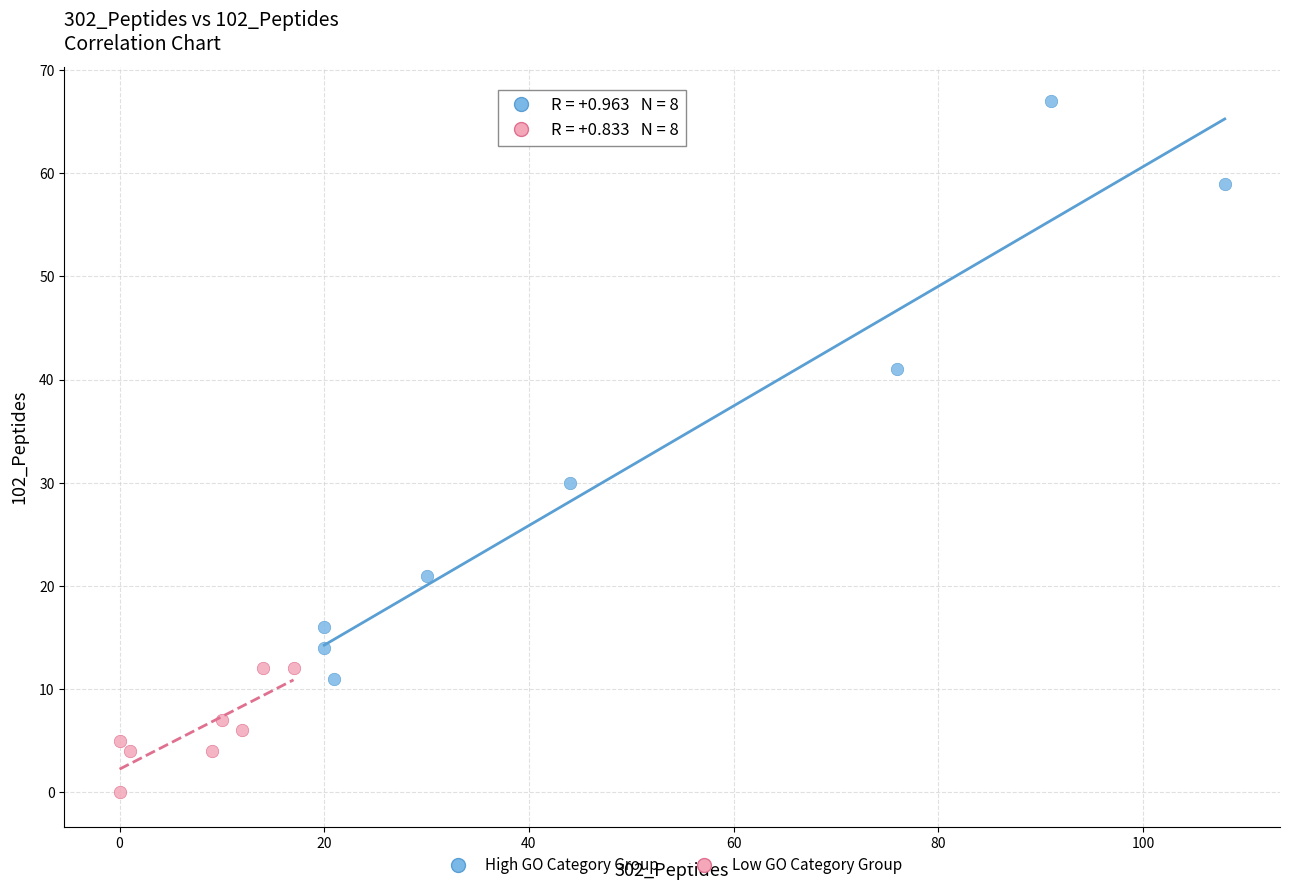

Which series reaches the minimum Y coordinate?

Low GO Category Group